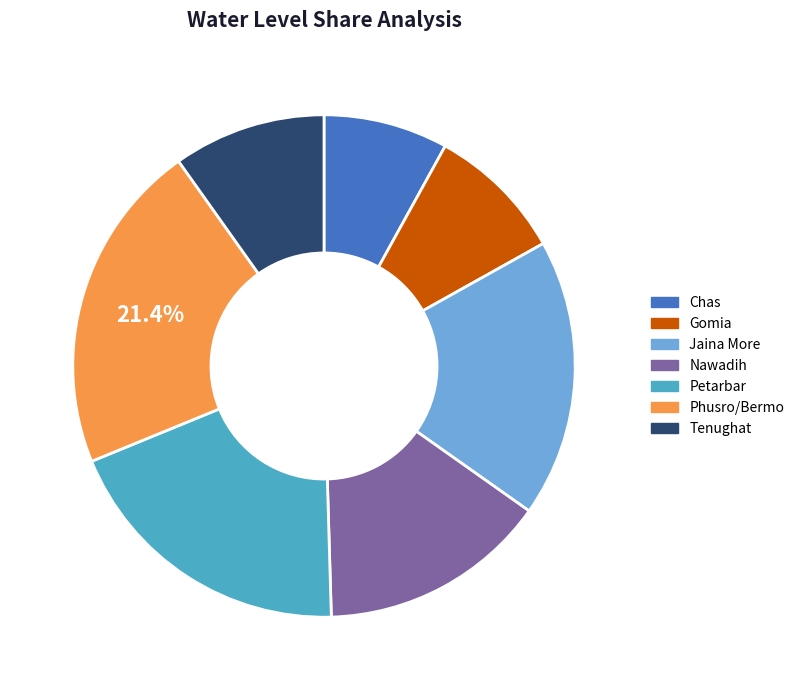

How many slices are in this pie chart?

7